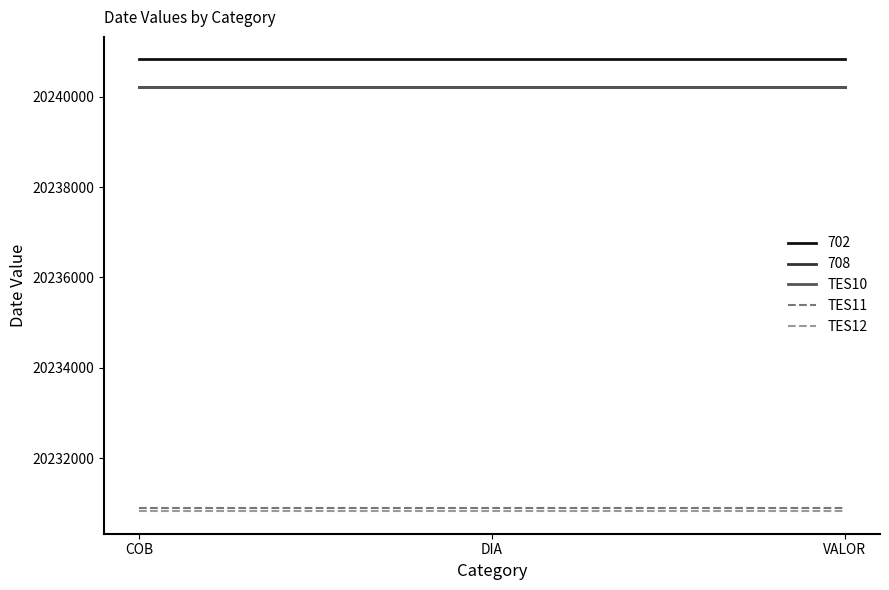

Is it true that TES11 equals 6414511 at VALOR?

False